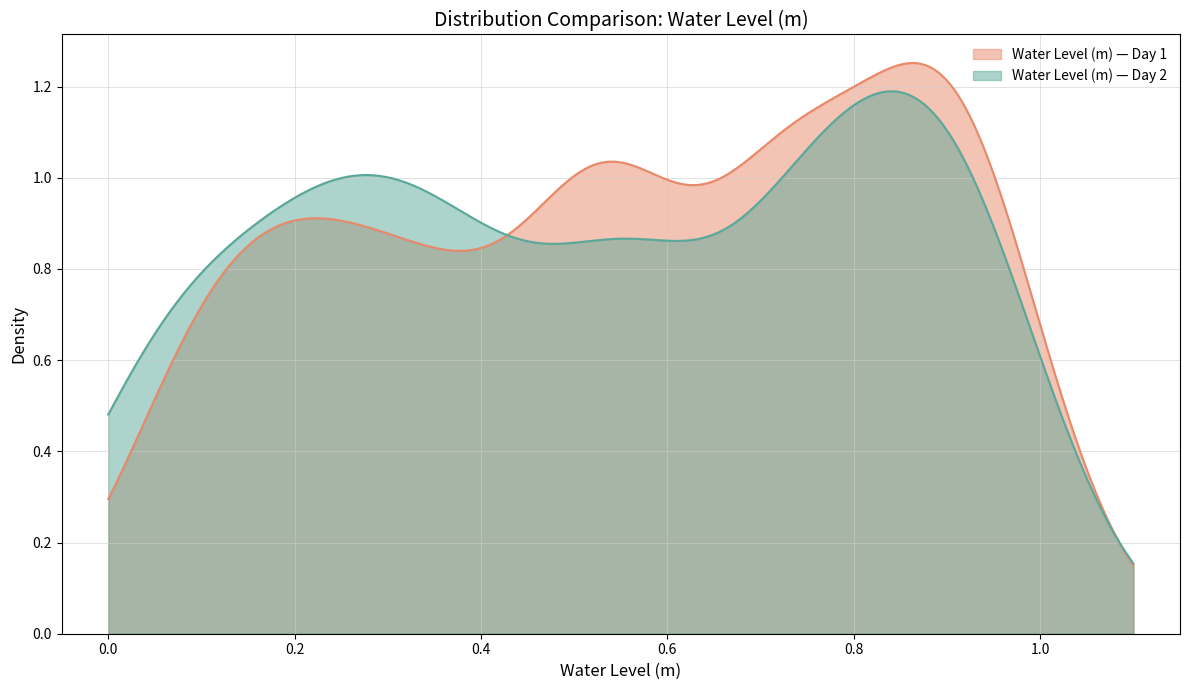

How many lines are shown in the chart?

2